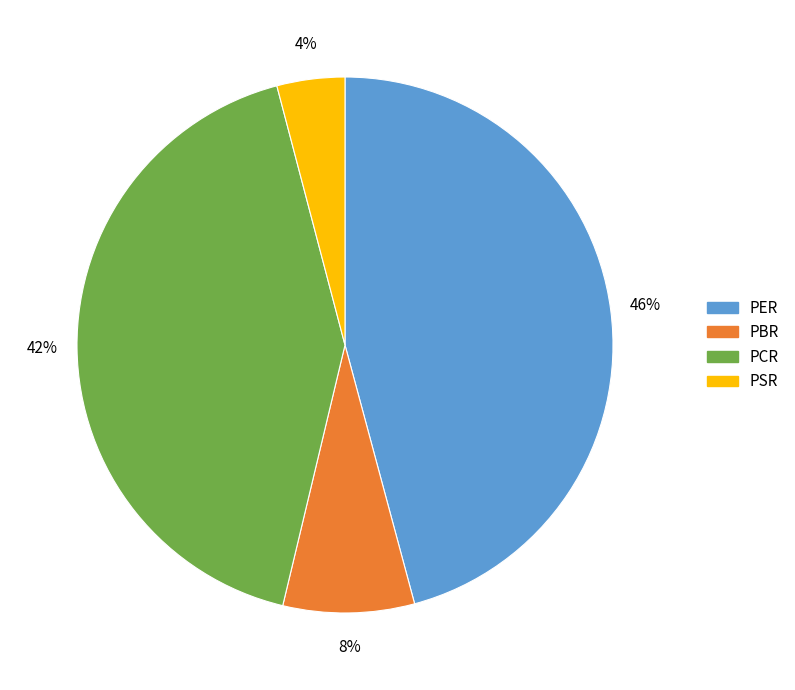

Rank the categories by value from lowest to highest.

PSR, PBR, PCR, PER